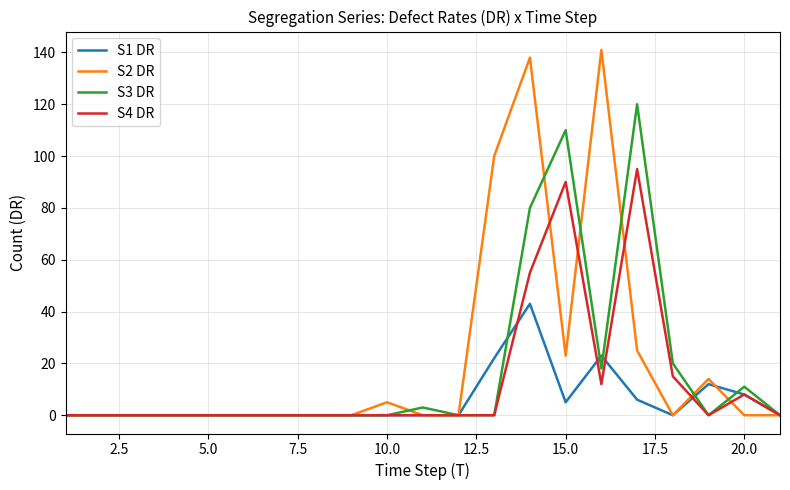

Rank the series by their maximum value, from highest to lowest.

S2 DR, S3 DR, S4 DR, S1 DR